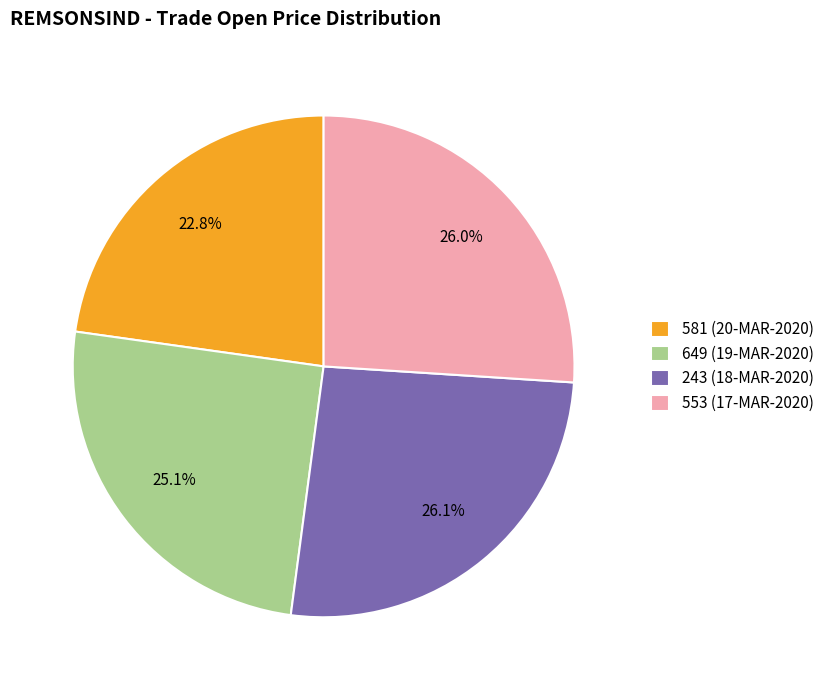

To the nearest percent, what is the difference between the 649 (19-MAR-2020) and 581 (20-MAR-2020) slice percentages?

2%